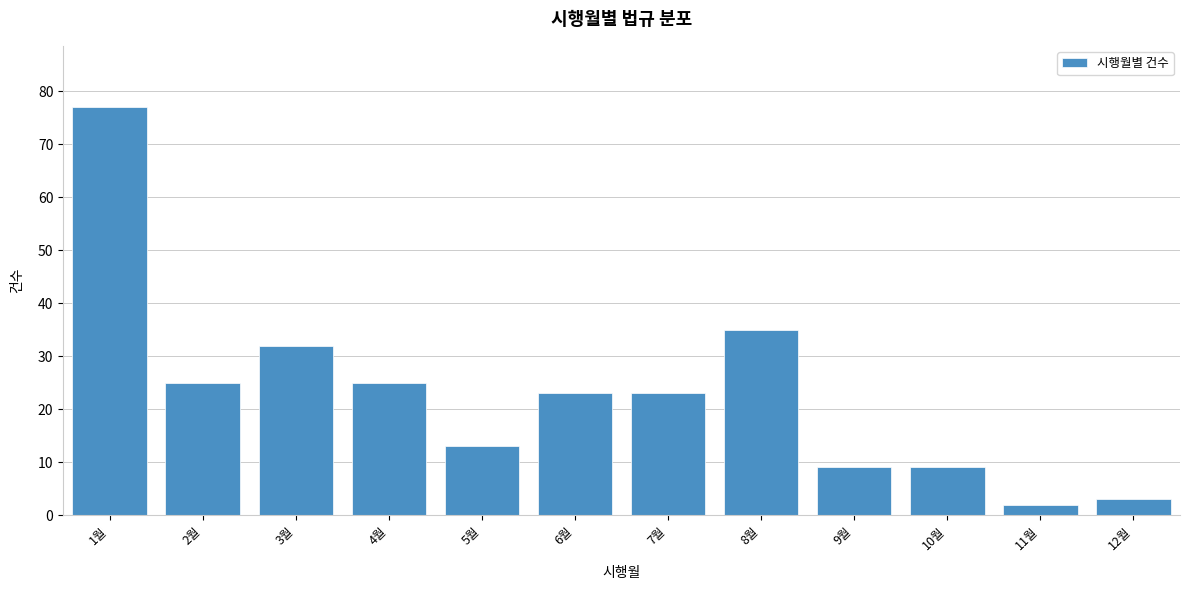

Reading left to right, transcribe all the data shown in this chart.

1월=77	2월=25	3월=32	4월=25	5월=13	6월=23	7월=23	8월=35	9월=9	10월=9	11월=2	12월=3